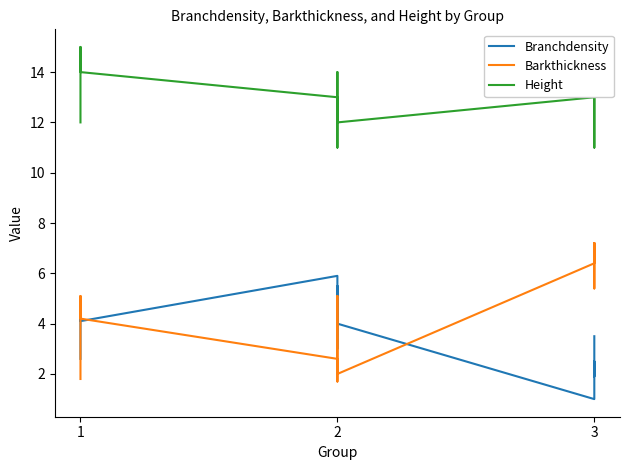

What is the difference between the maximum and minimum values in the Height series?

4.0